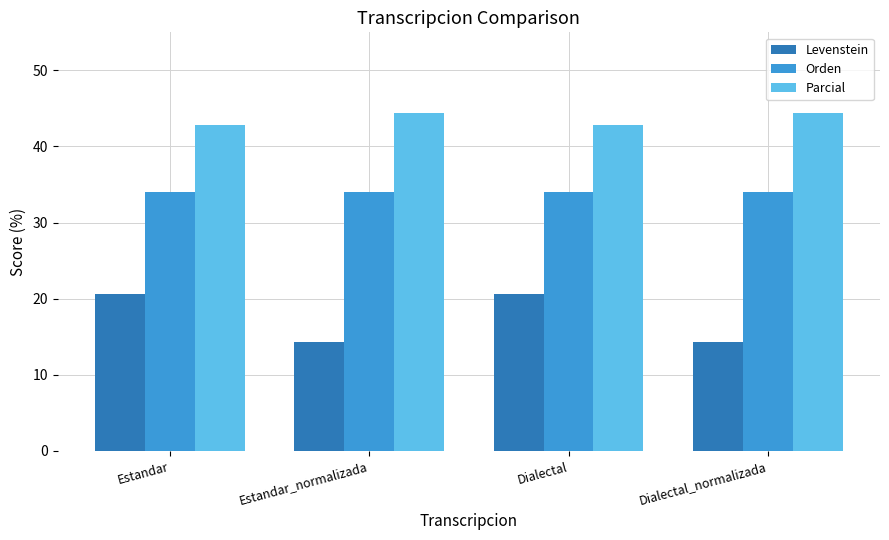

Which series changed the most between Estandar and Estandar_normalizada?

Levenstein